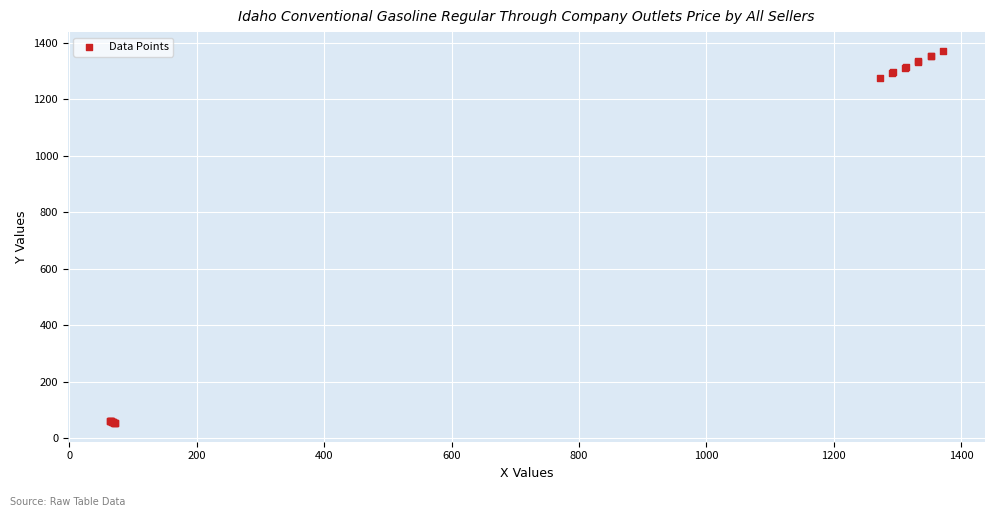

What Y value in the scatter plot is closest to 712?

1274.0